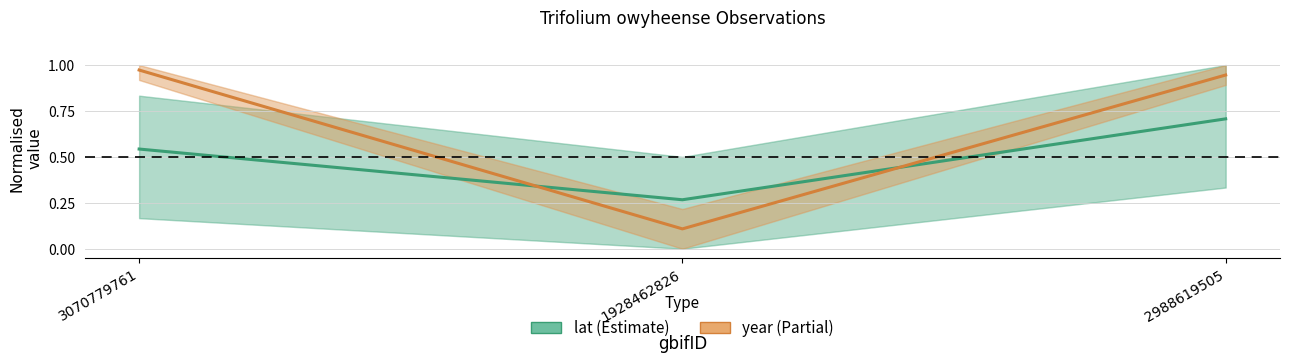

List the series in order of their overall mean, lowest first.

lat (Estimate), year (Partial)